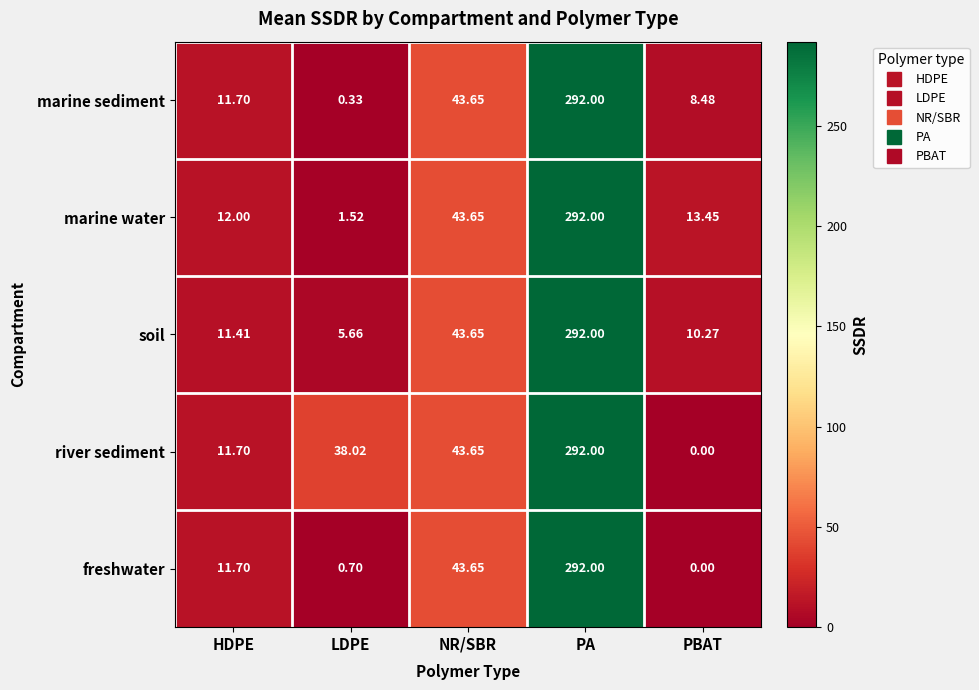

At which label does river sediment first exceed 38?

LDPE